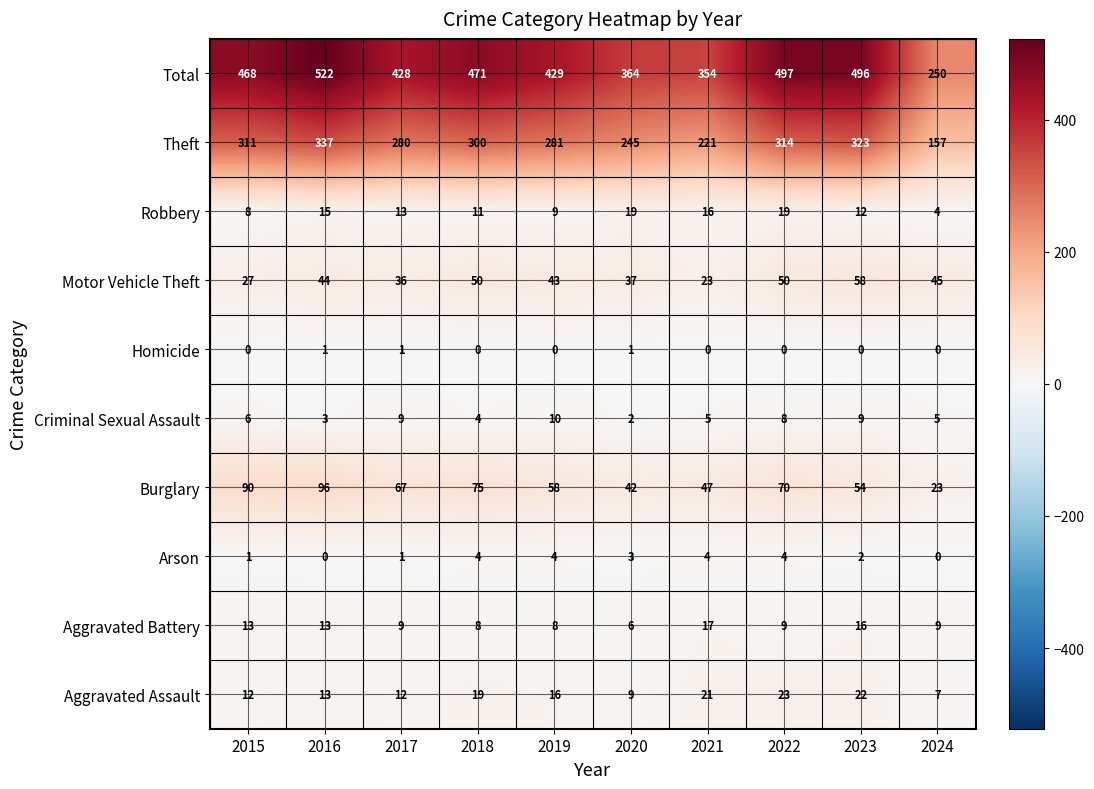

Which series has the largest range (max minus min)?

Total